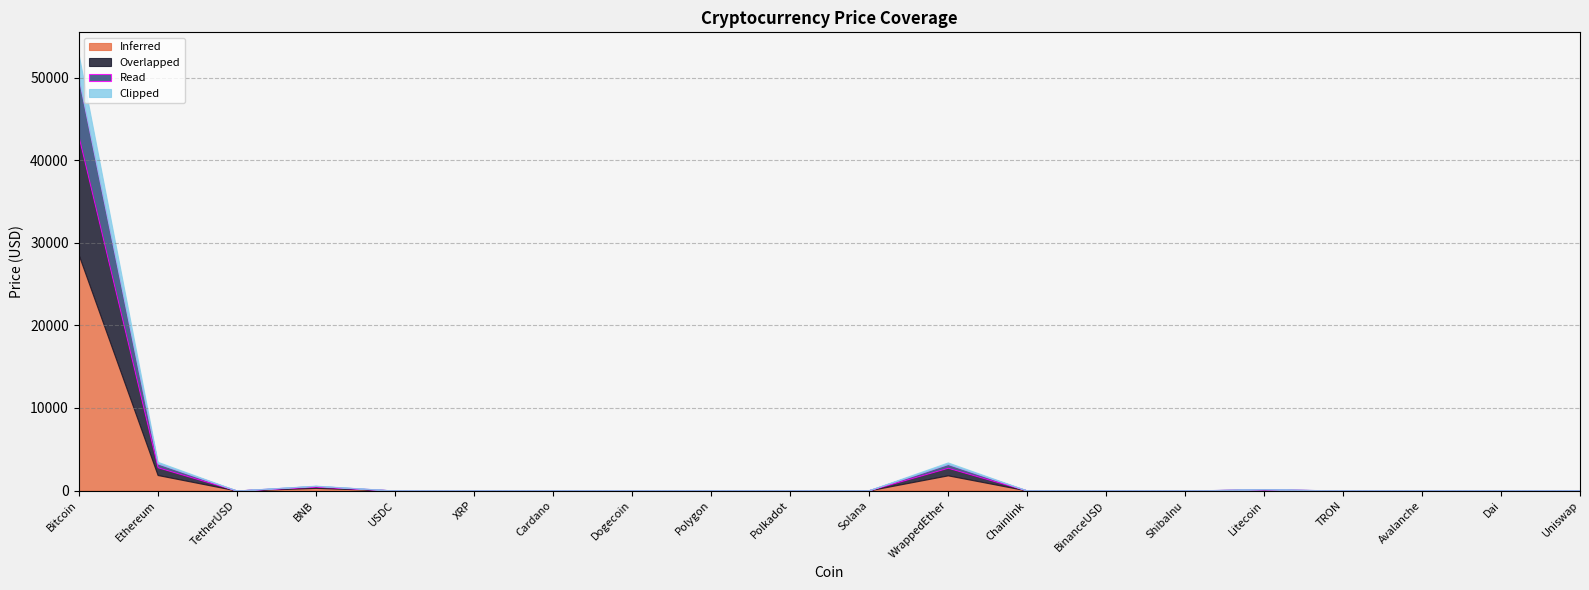

True or false: Overlapped has a value of 919.8 at WrappedEther.

True